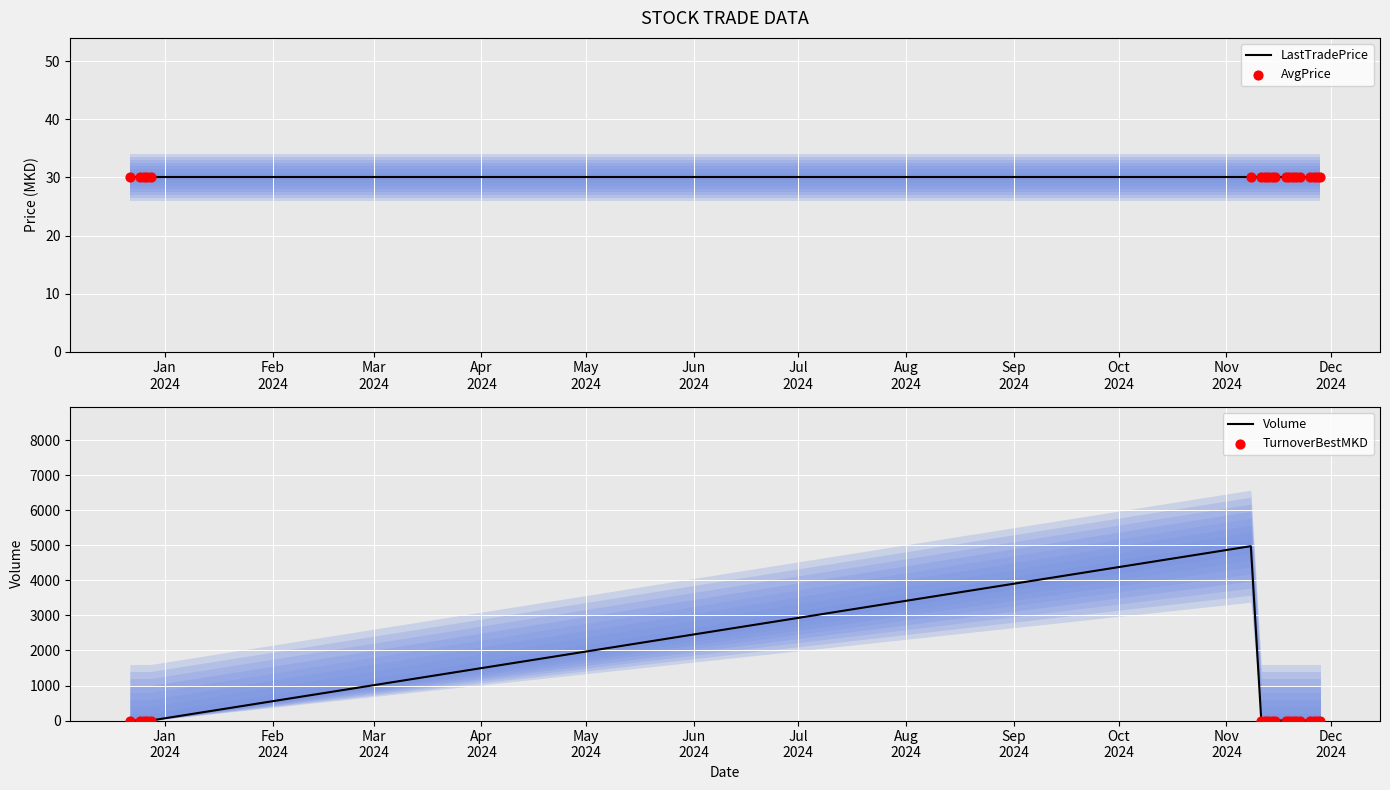

What are all the series names shown in the legend?

LastTradePrice, AvgPrice, Volume, TurnoverBestMKD